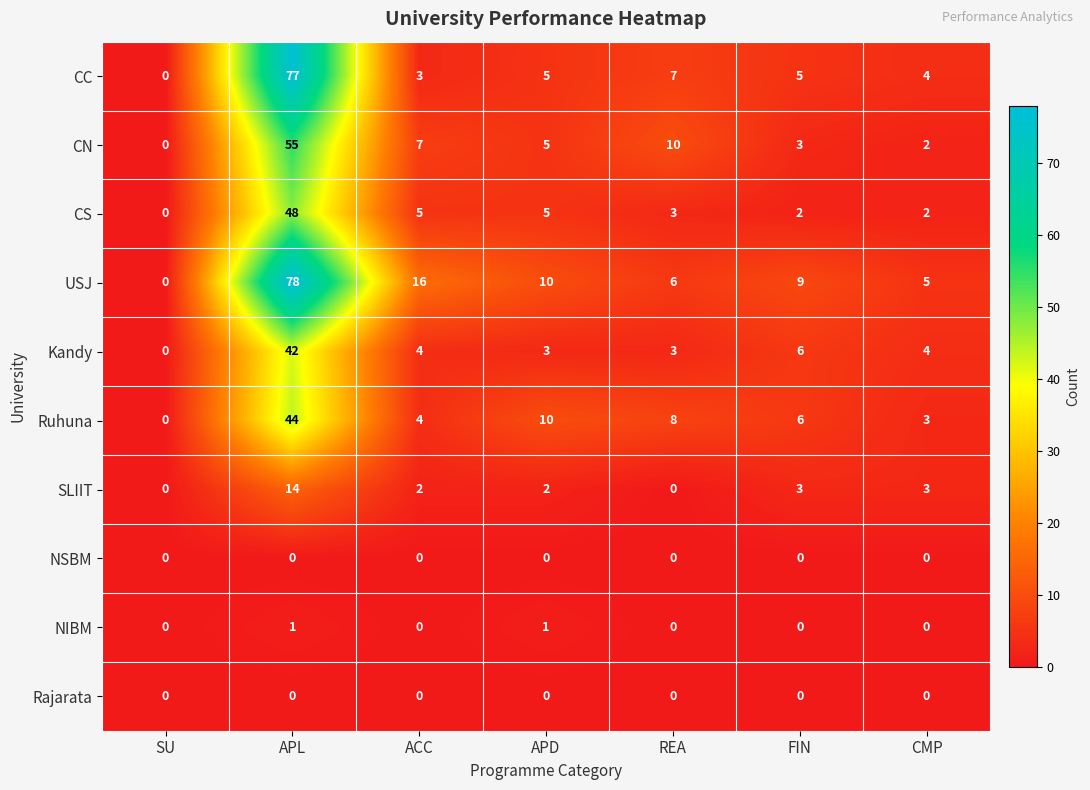

At which category is the sum across all series the highest?

APL